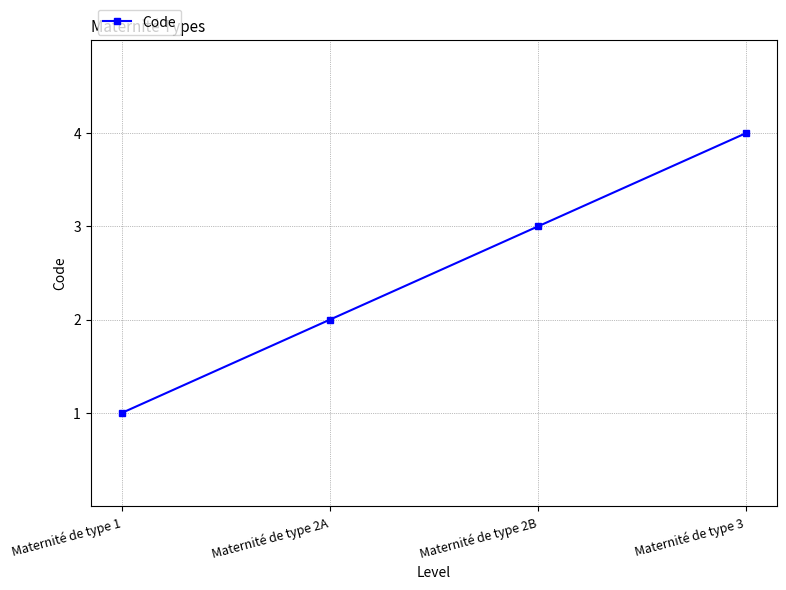

How many series are shown in this chart?

1